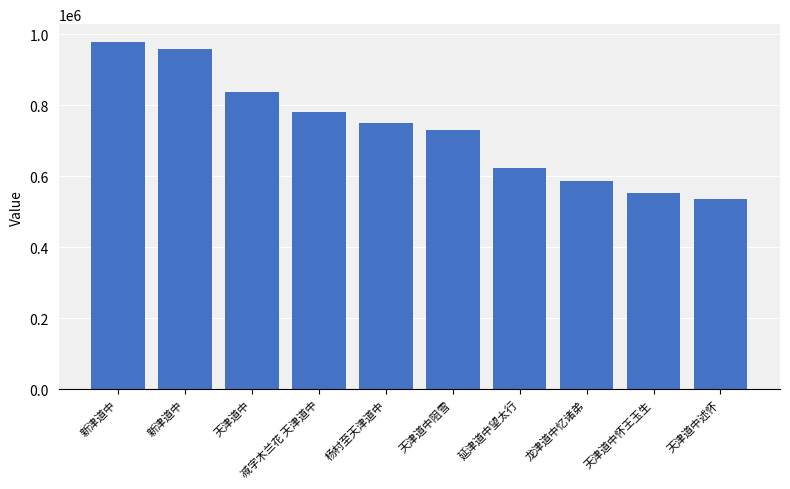

Reading right to left, transcribe all the data shown in this chart.

天津道中述怀=536813	天津道中怀王玉生=551356	龙津道中忆诸弟=586116	延津道中望太行=621763	天津道中阻雪=730466	杨村至天津道中=750329	减字木兰花 天津道中=779912	天津道中=838220	新津道中=956765	新津道中=978820